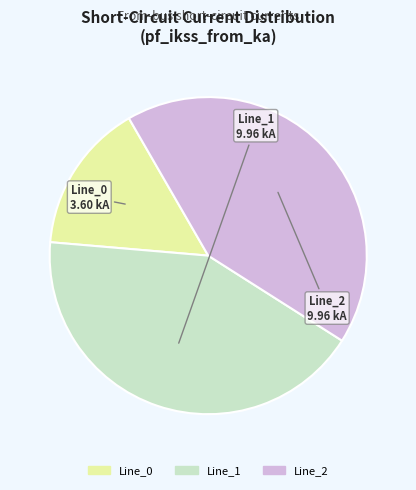

Which has a higher value, Line_2 or Line_0?

Line_2